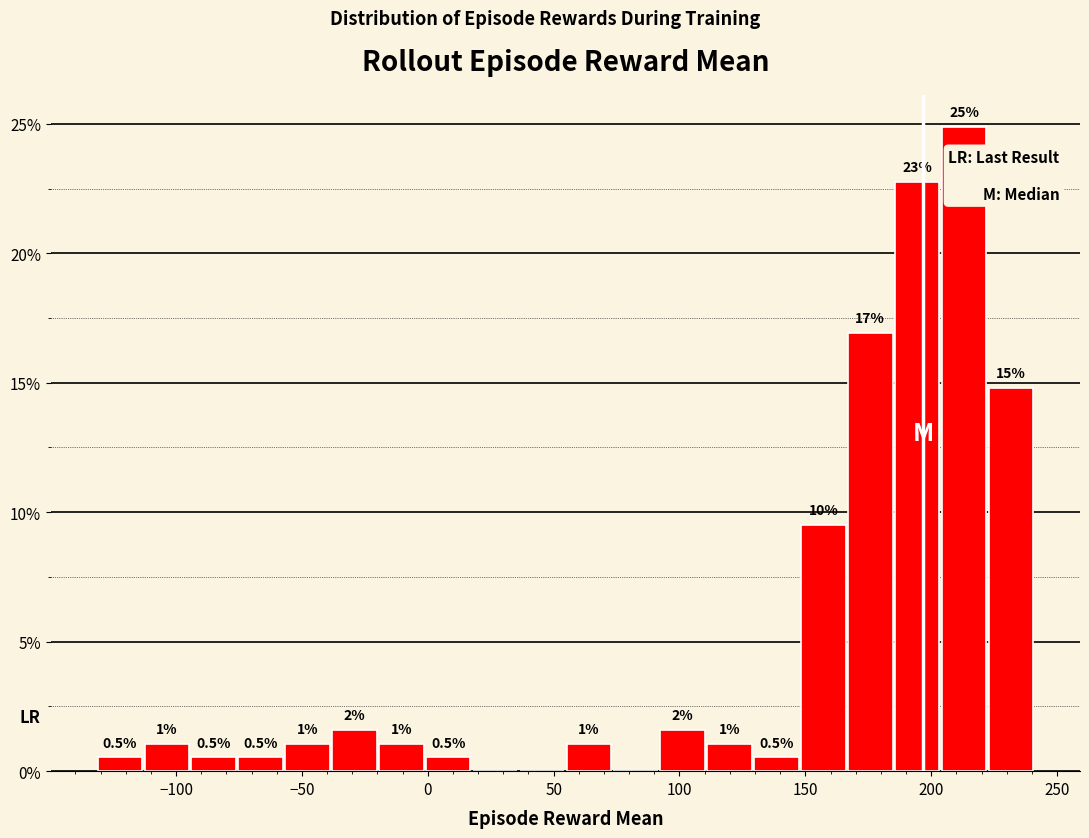

Around what value on the x-axis is the tallest bar? Give the approximate position of its centre, as read against the axis.

215